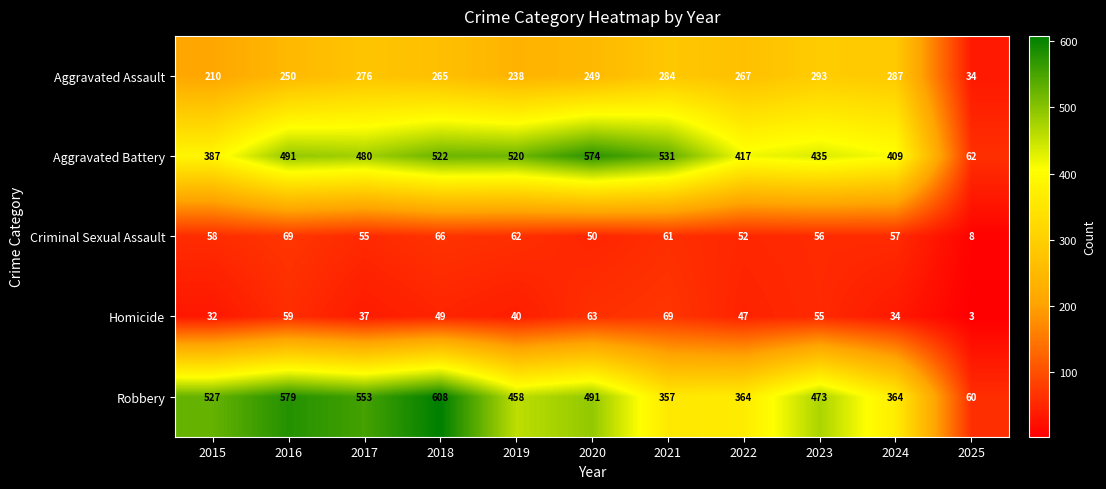

True or false: Aggravated Assault has a value of 249 at 2020.

True